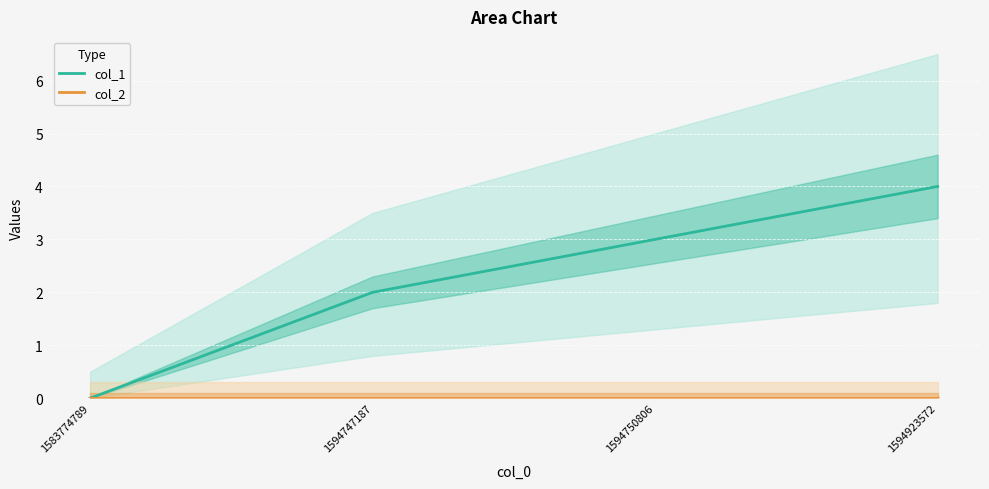

Which series changed the most between 1583774789 and 1594747187?

col_1